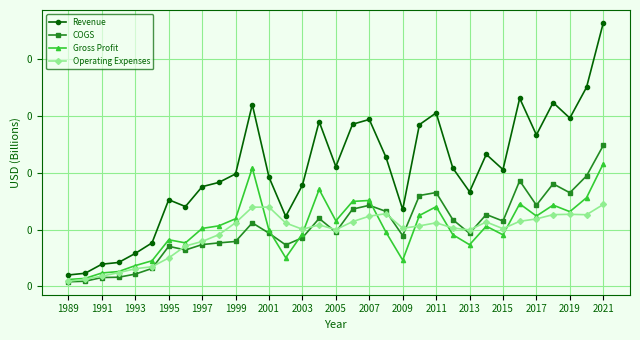

True or false: Gross Profit and COGS cross at least once.

True